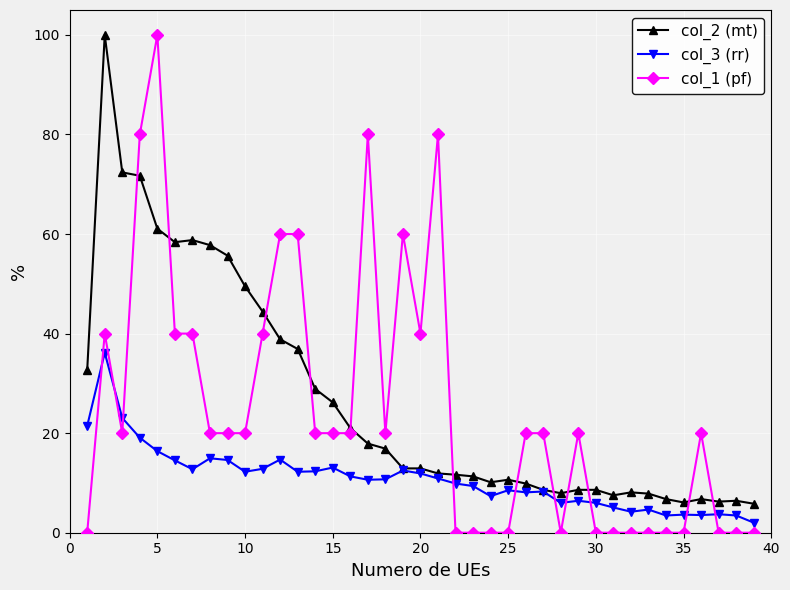

Which series has the largest range (max minus min)?

col_1 (pf)